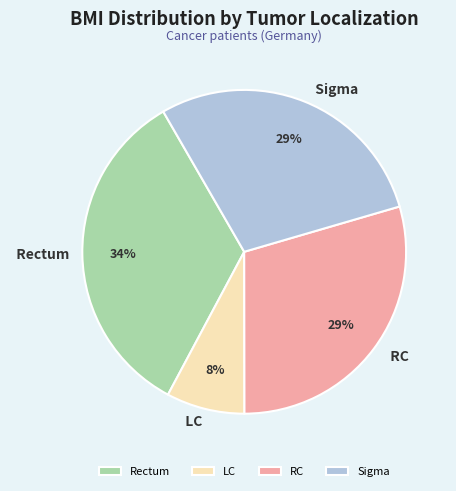

Count the number of slices in the pie.

4